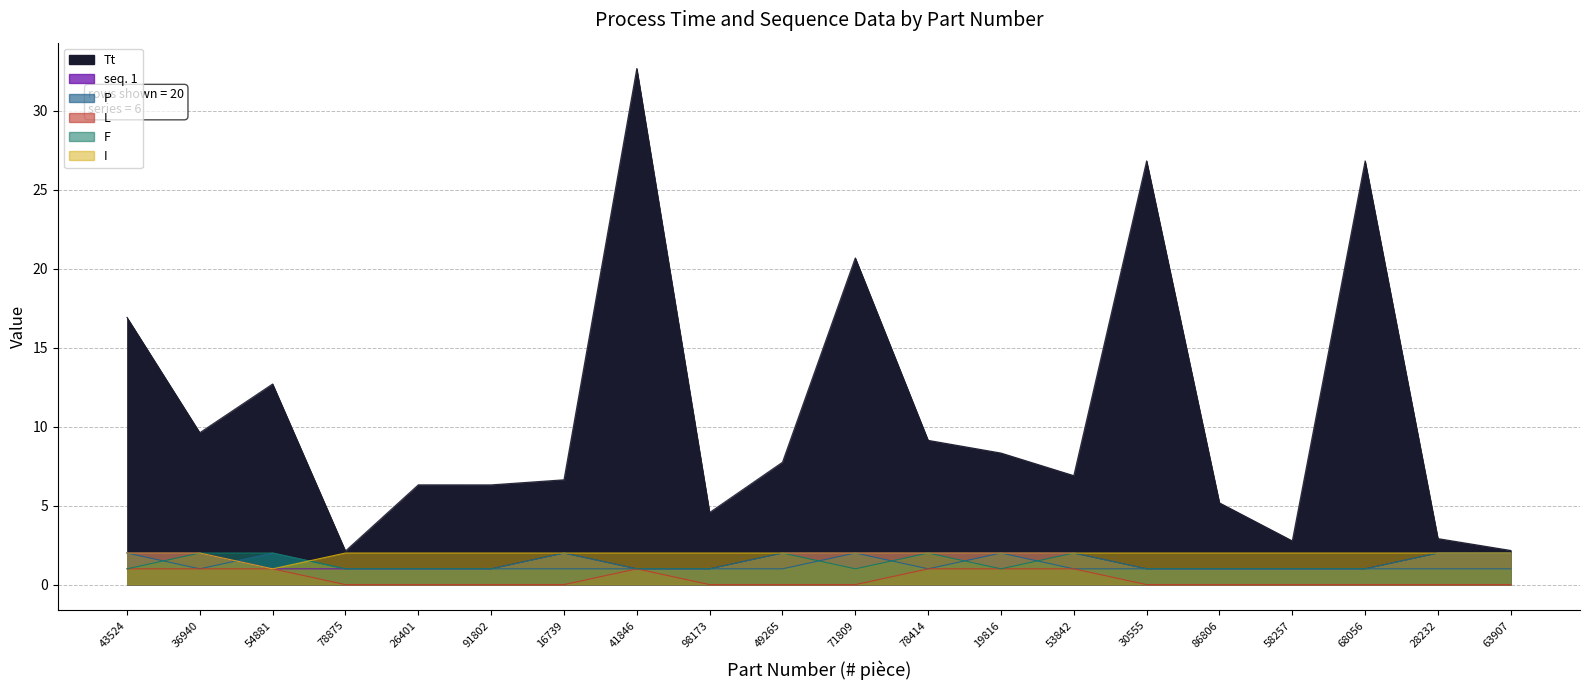

At 78414, list the series in order from smallest to largest.

P, L, seq. 1, F, I, Tt